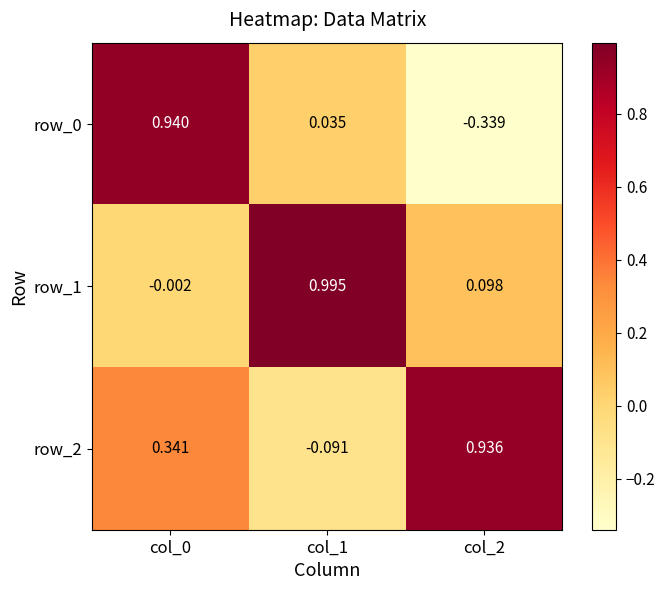

Is the value of row_1 at col_1 greater than the value of row_0 at col_0?

Yes